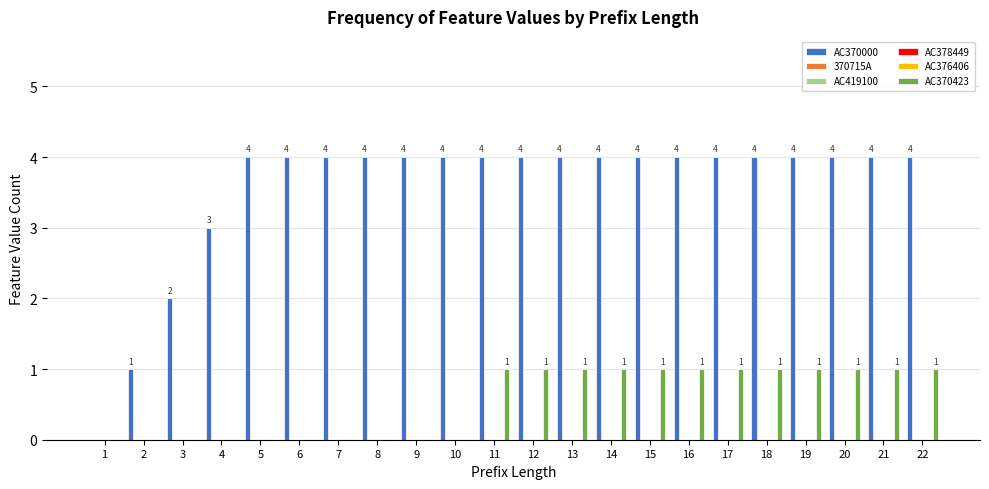

What are all the series names shown in the legend?

AC370000, 370715A, AC419100, AC378449, AC376406, AC370423